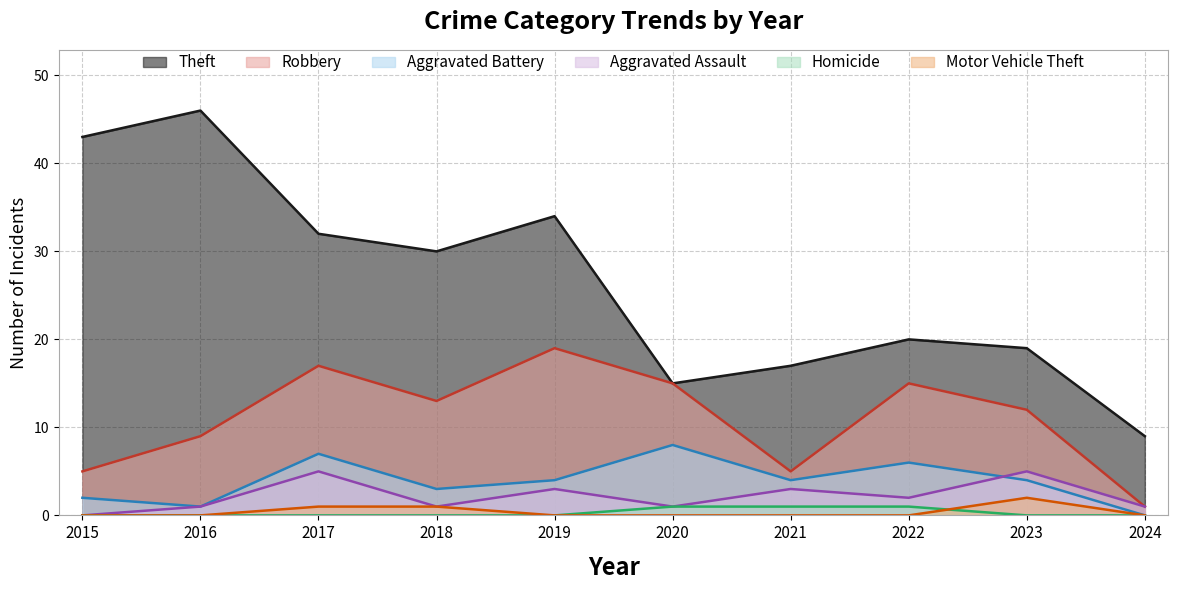

Count the Aggravated Battery values in the range 2 to 6.

6